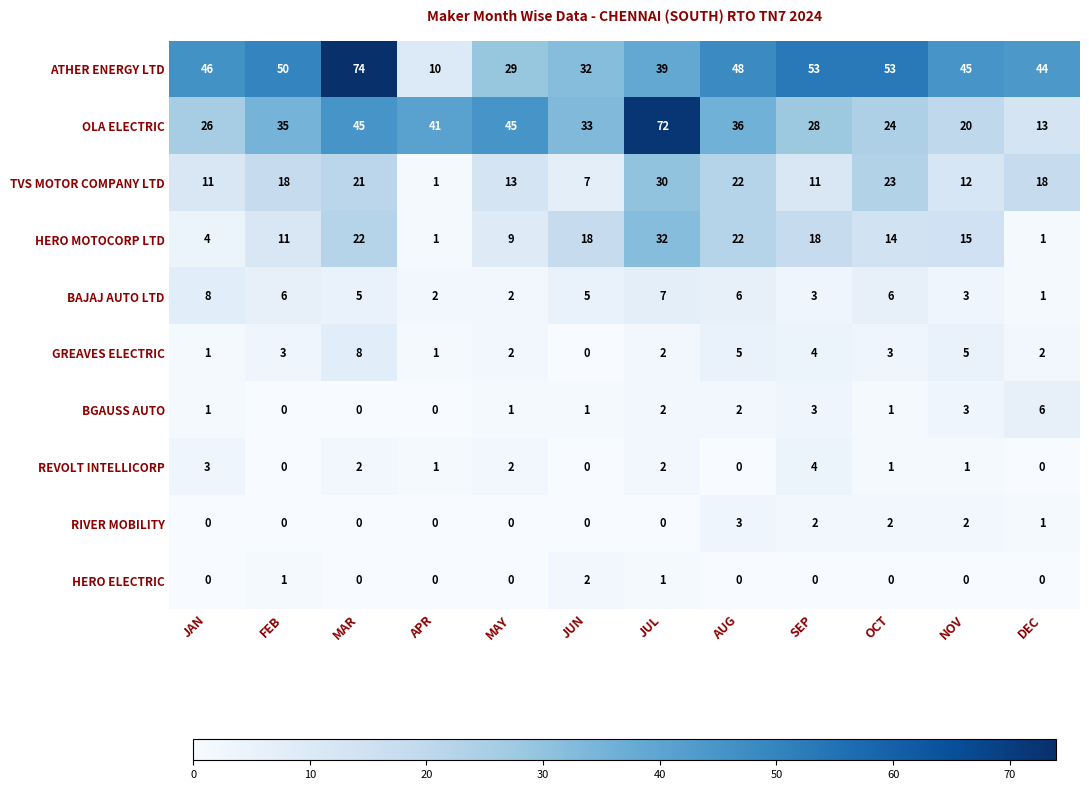

What is the difference between the second highest and second lowest values in the GREAVES ELECTRIC series?

4